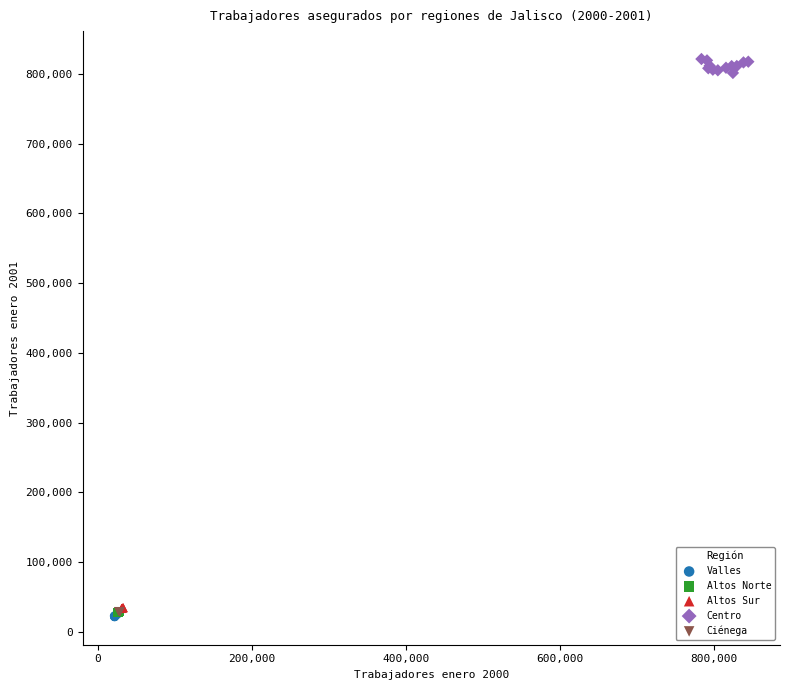

Which series has the widest spread of Y values?

Centro